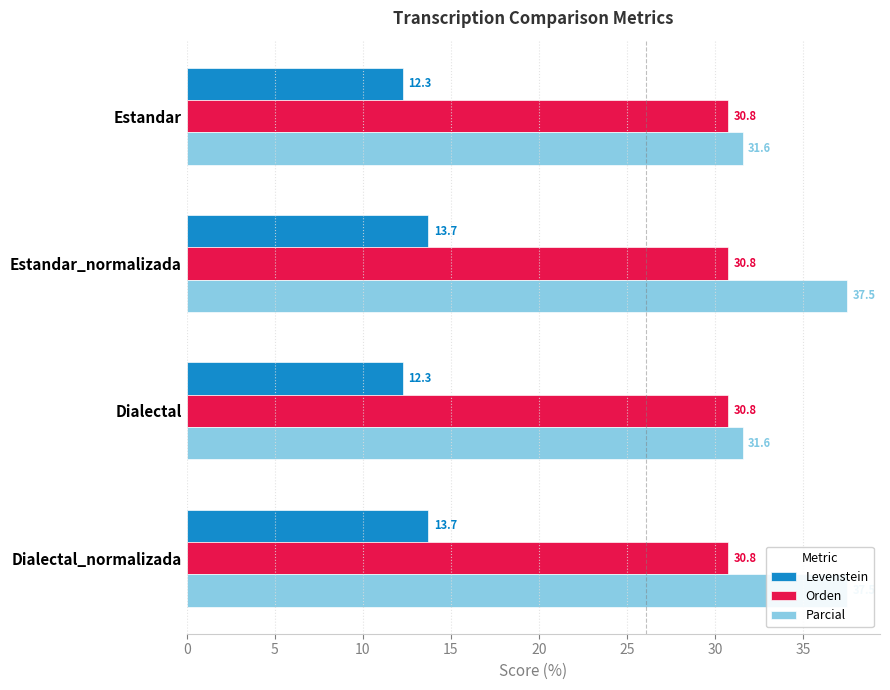

What is the maximum value for Levenstein?

13.7